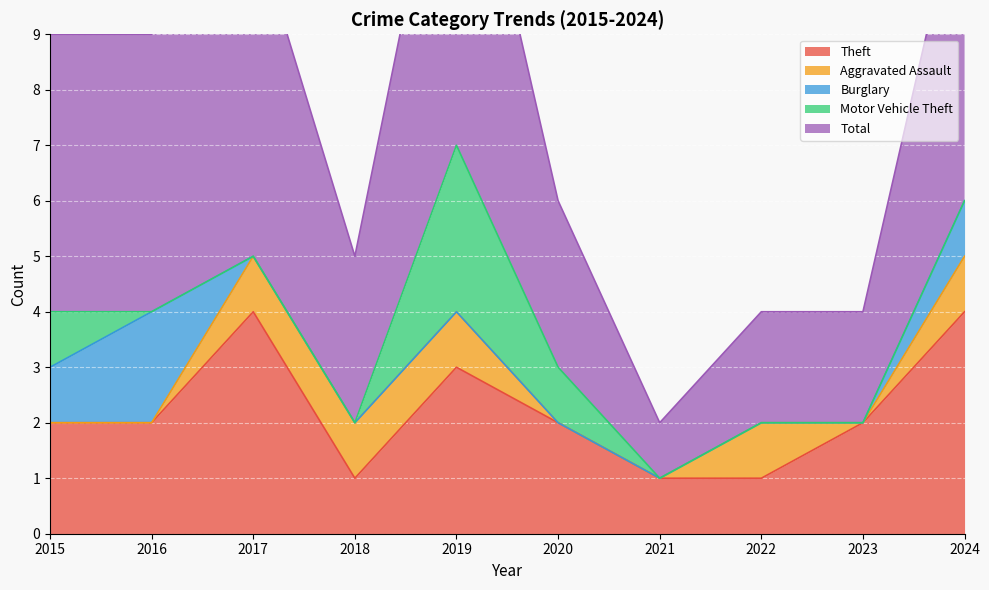

At how many categories does at least one series exceed 1?

9